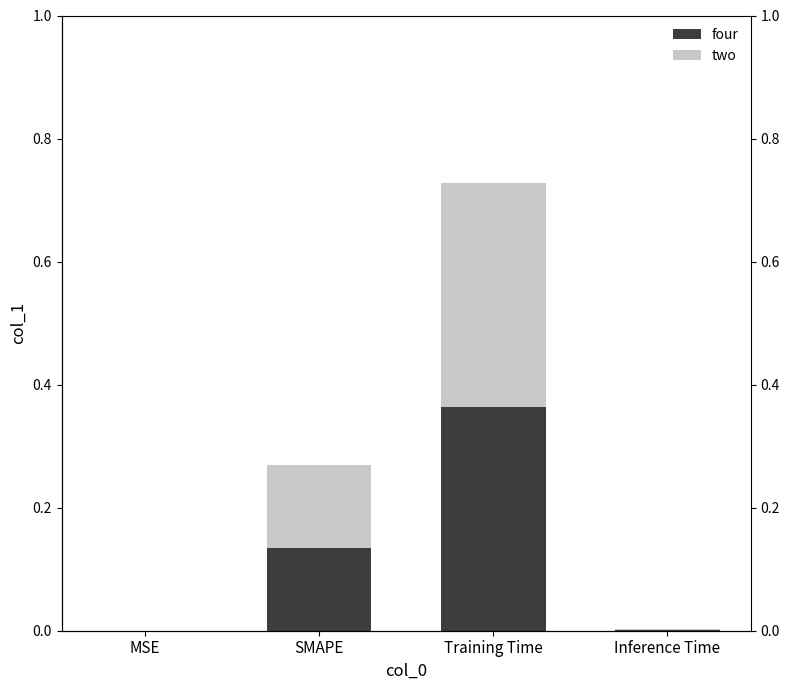

Is it true that four equals 0.0 at Inference Time?

True